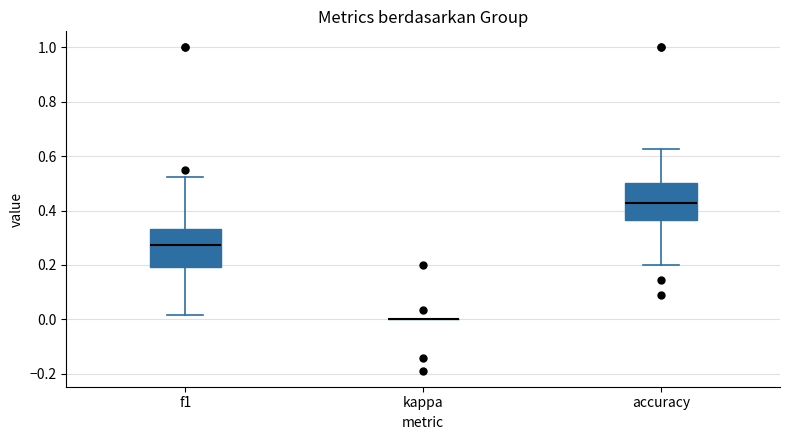

Reading left to right, read every box against the y-axis: the position of its median line, the range the box covers, and the ends of its whiskers. The values are not printed on the chart, so give them approximately, as read against the axis.

f1: median 0.28, box 0.20 to 0.34, whiskers 0.02 to 0.52
kappa: box collapsed to a line at 0.00, whiskers 0.00 to 0.00
accuracy: median 0.42, box 0.36 to 0.50, whiskers 0.20 to 0.62